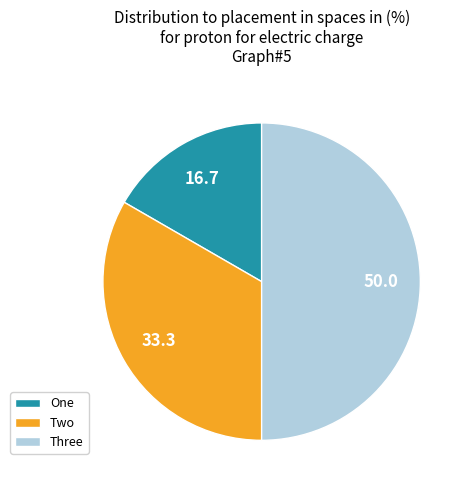

True or false: Three accounts for 62% of the total.

False